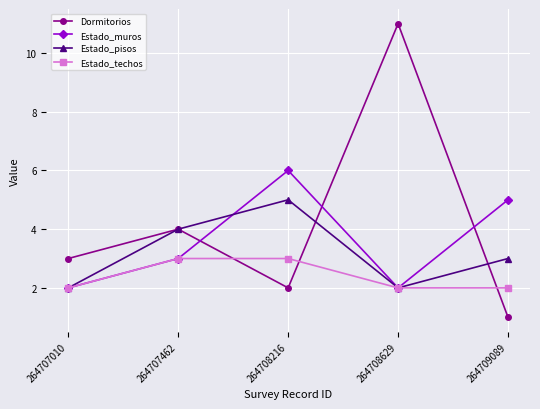

What is the value of the Estado_pisos point at the 4th from the left?

2